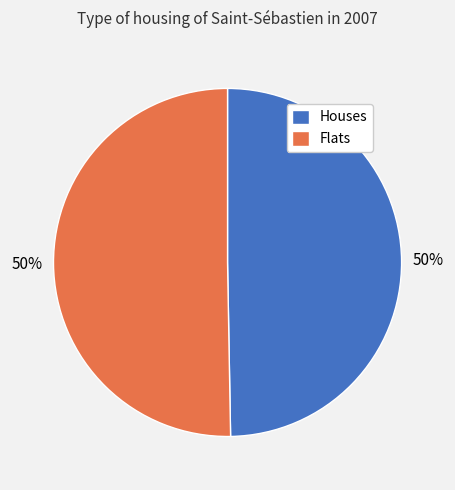

Count the number of slices in the pie.

2